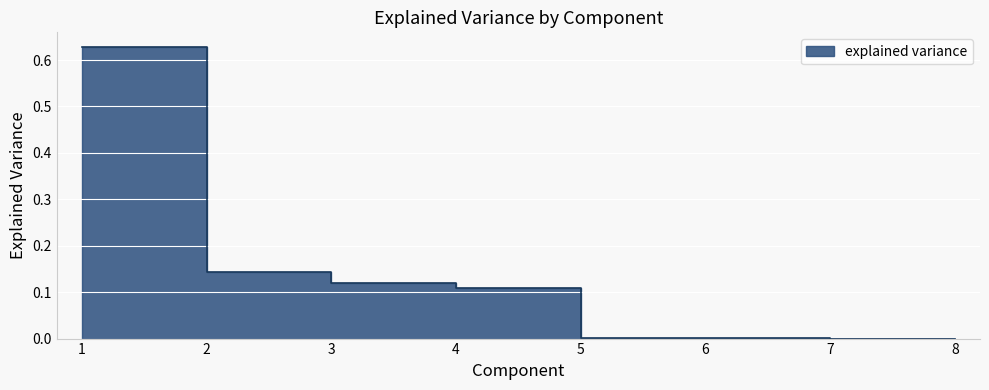

What is the difference between the maximum and minimum values?

0.6